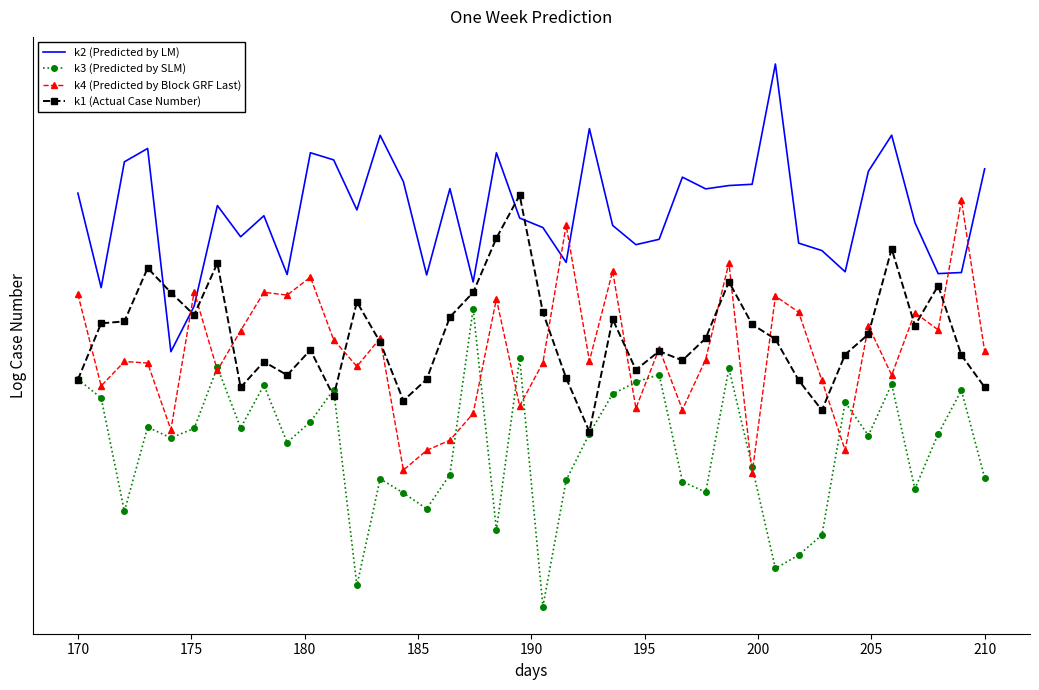

Does the chart have visible grid lines?

No